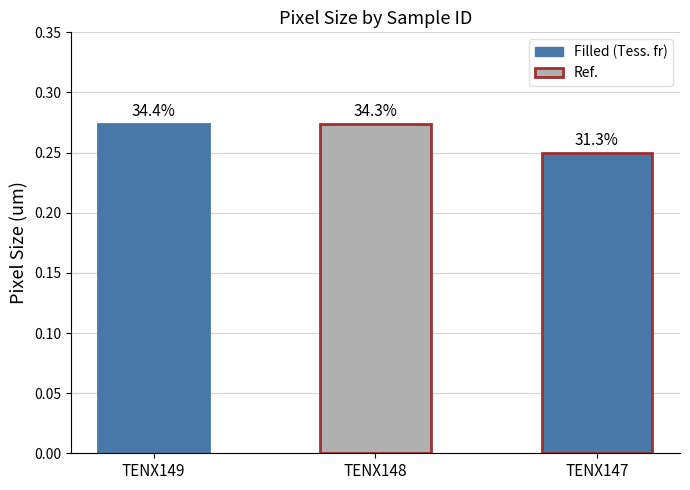

The chart shows a value of 0.2 at TENX147. True or false?

True